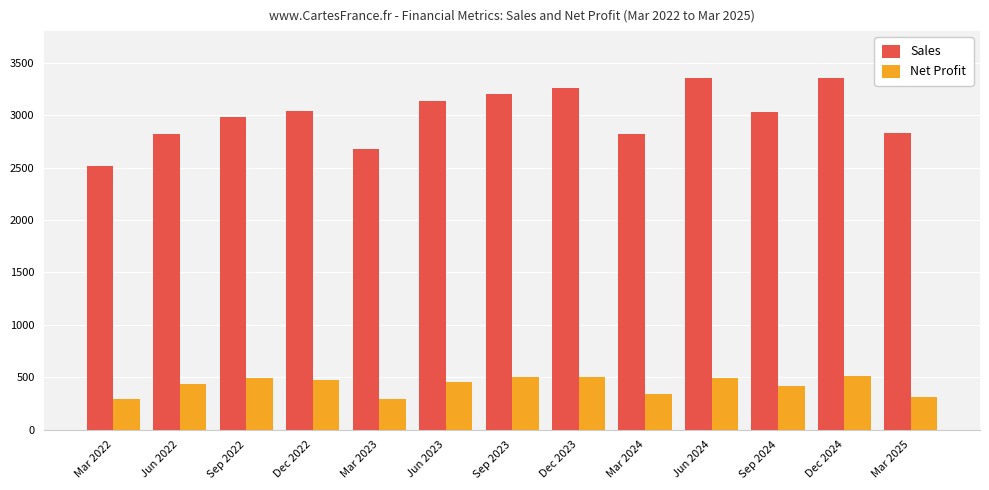

What are all the series names shown in the legend?

Sales, Net Profit